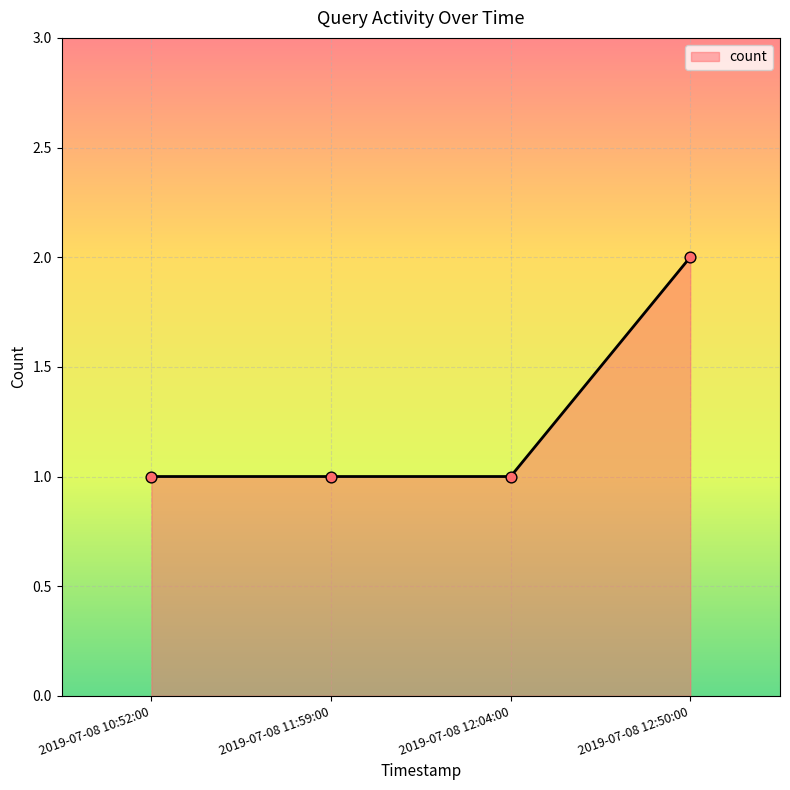

What is the change in value from 2019-07-08 10:52:00 to 2019-07-08 12:50:00?

+1